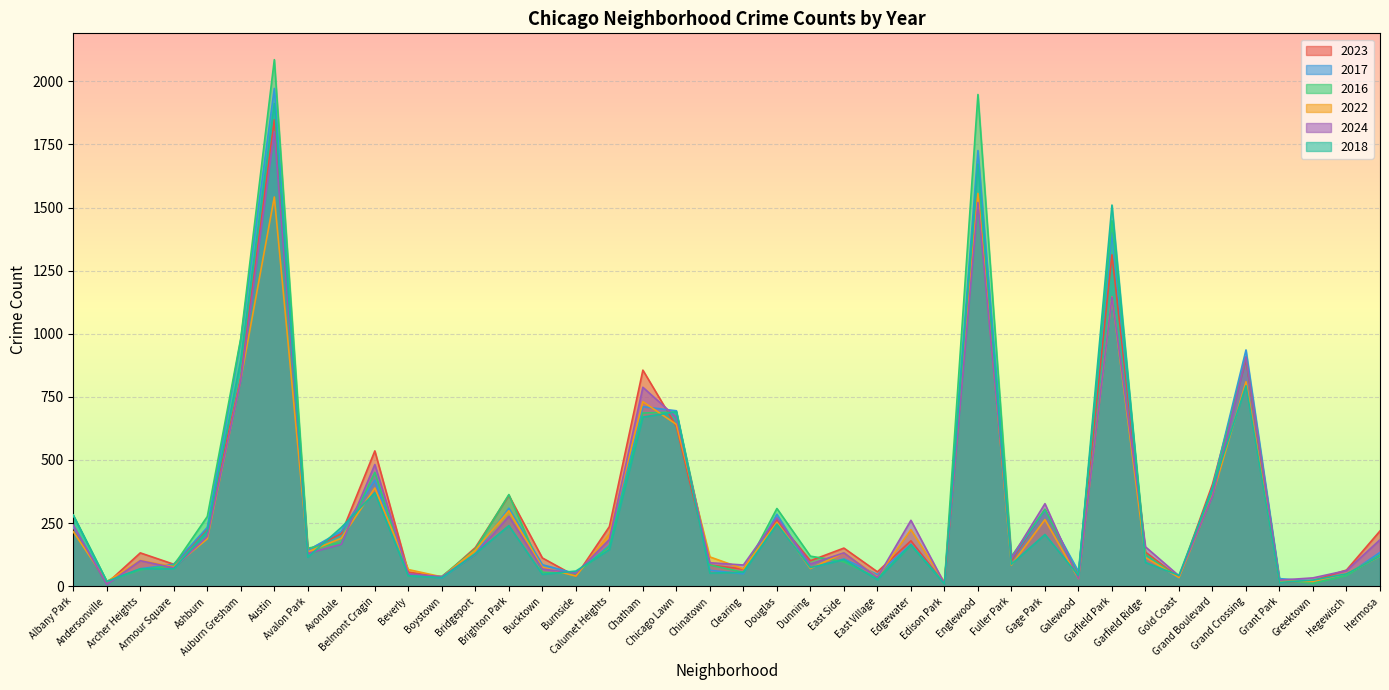

At which category is the sum across all series the highest?

Austin